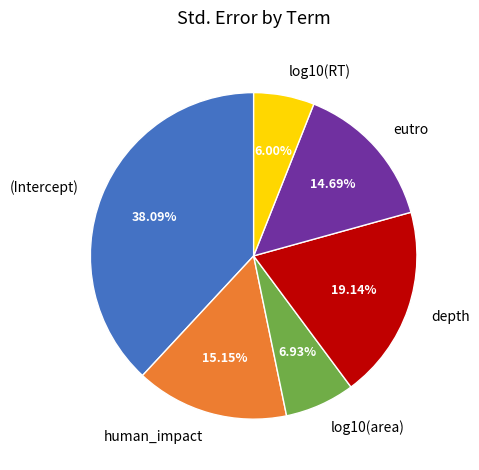

Which category has the smallest portion of the pie?

log10(RT)